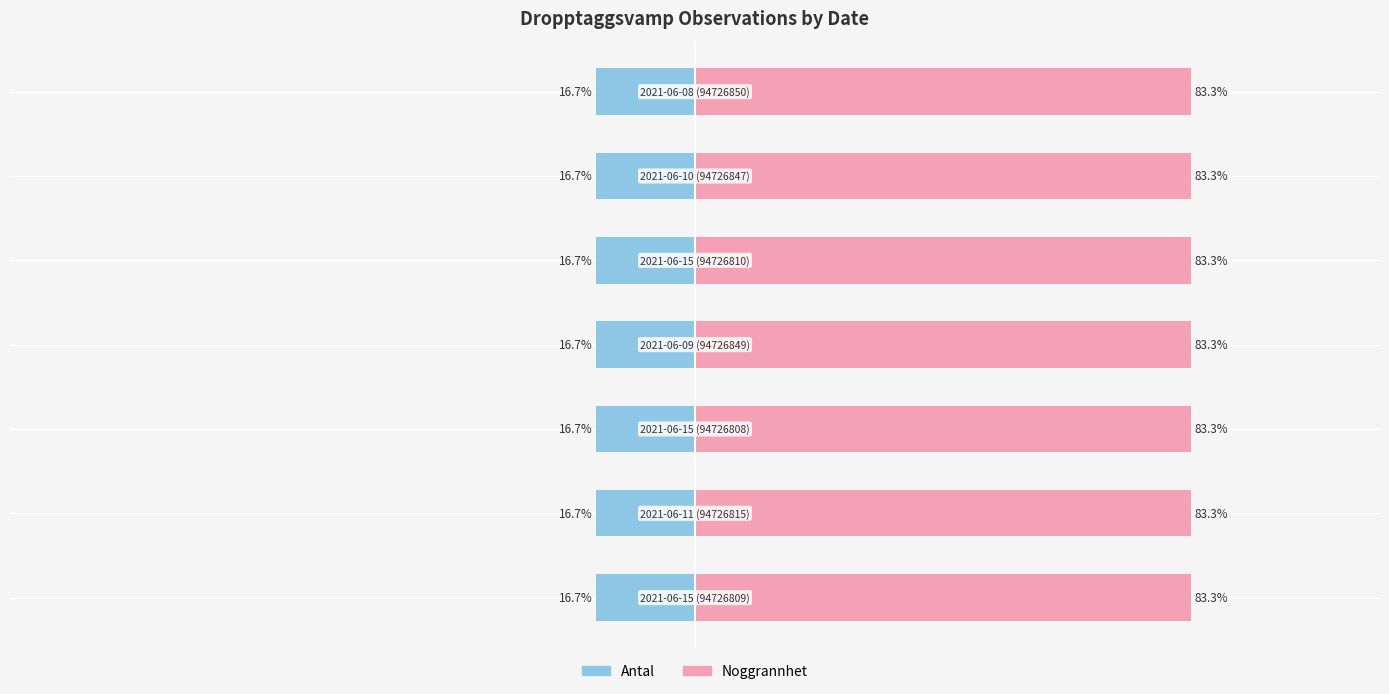

Which series has the widest spread of values?

Antal